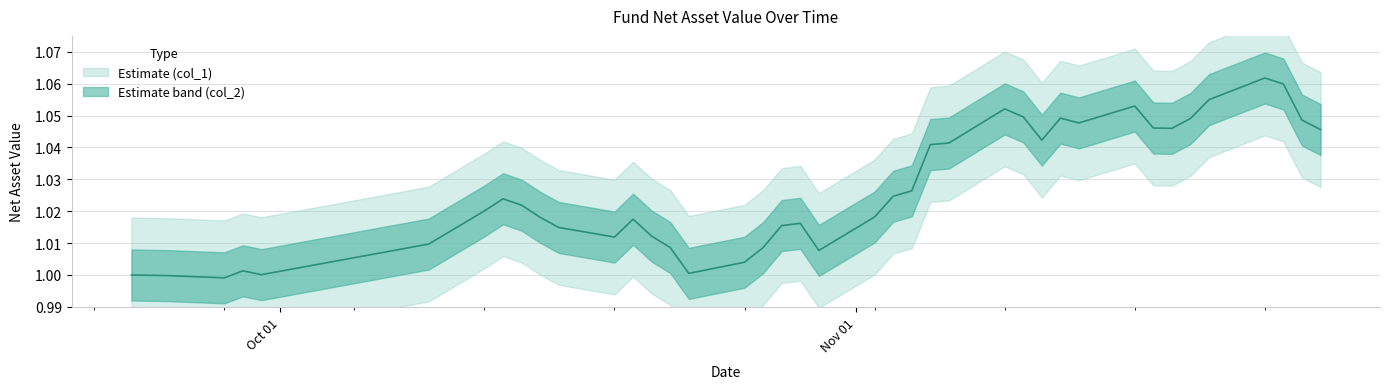

Reading right to left, what are all the values shown in this chart?

2020-11-26=1.0	2020-11-25=1.0	2020-11-24=1.1	2020-11-23=1.1	2020-11-20=1.1	2020-11-19=1.0	2020-11-18=1.0	2020-11-17=1.0	2020-11-16=1.1	2020-11-13=1.0	2020-11-12=1.0	2020-11-11=1.0	2020-11-10=1.0	2020-11-09=1.1	2020-11-06=1.0	2020-11-05=1.0	2020-11-04=1.0	2020-11-03=1.0	2020-11-02=1.0	2020-10-30=1.0	2020-10-29=1.0	2020-10-28=1.0	2020-10-27=1.0	2020-10-26=1.0	2020-10-23=1.0	2020-10-22=1.0	2020-10-21=1.0	2020-10-20=1.0	2020-10-19=1.0	2020-10-16=1.0	2020-10-15=1.0	2020-10-14=1.0	2020-10-13=1.0	2020-10-12=1.0	2020-10-09=1.0	2020-09-30=1.0	2020-09-29=1.0	2020-09-28=1.0	2020-09-25=1.0	2020-09-23=1.0